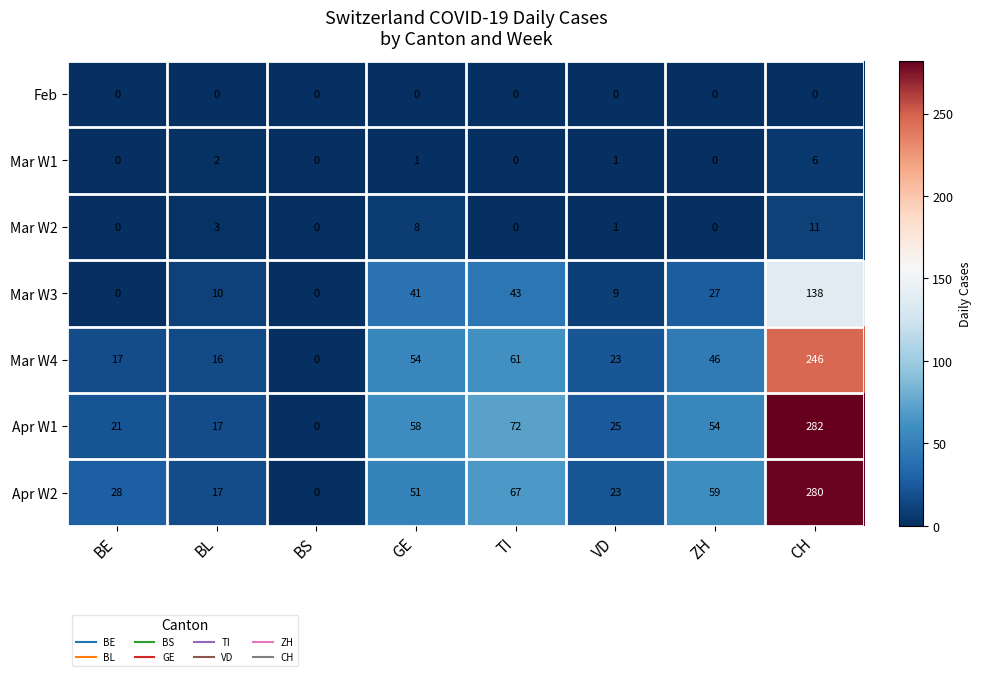

What is the total value across all series at VD?

82